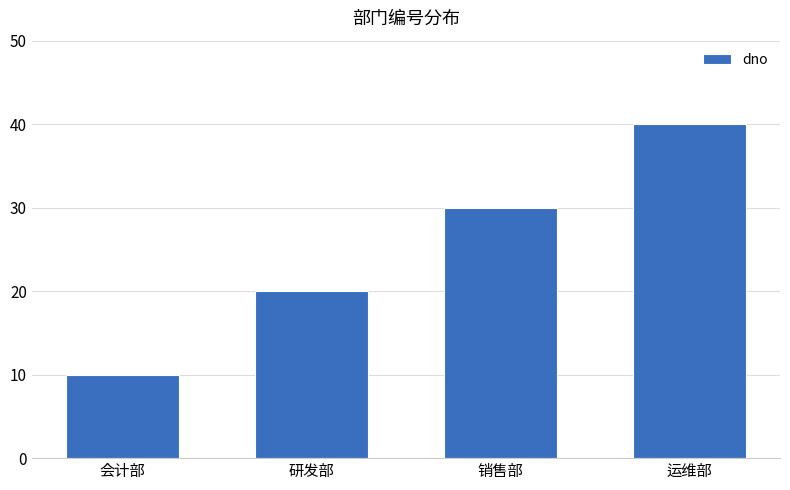

What is the difference between the maximum and minimum values?

30